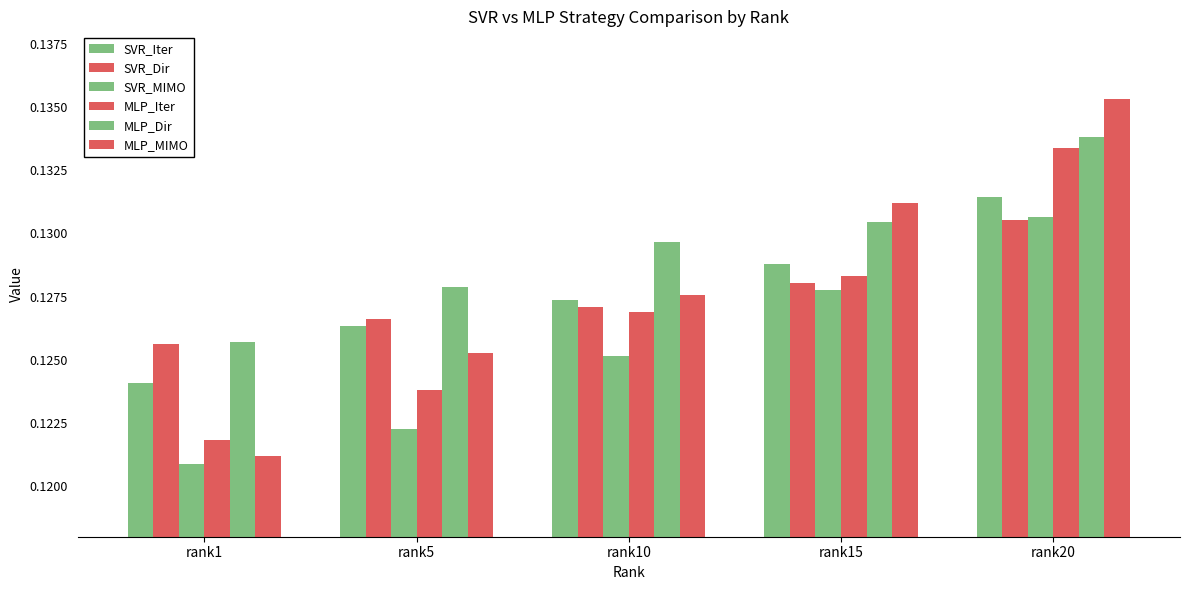

How many data points does each series have?

5